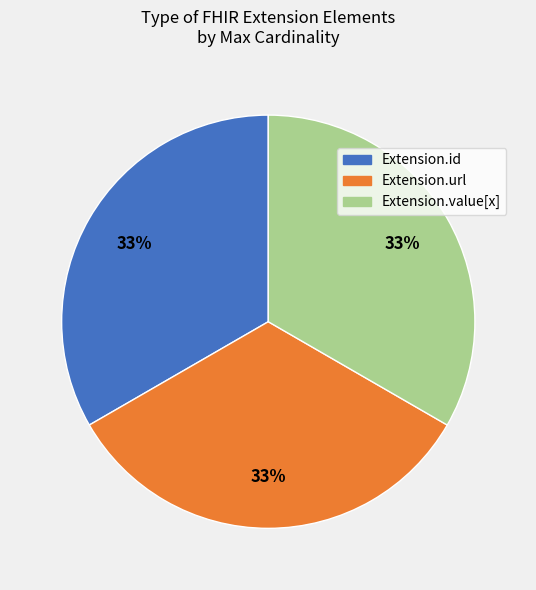

How many slices are in this pie chart?

3